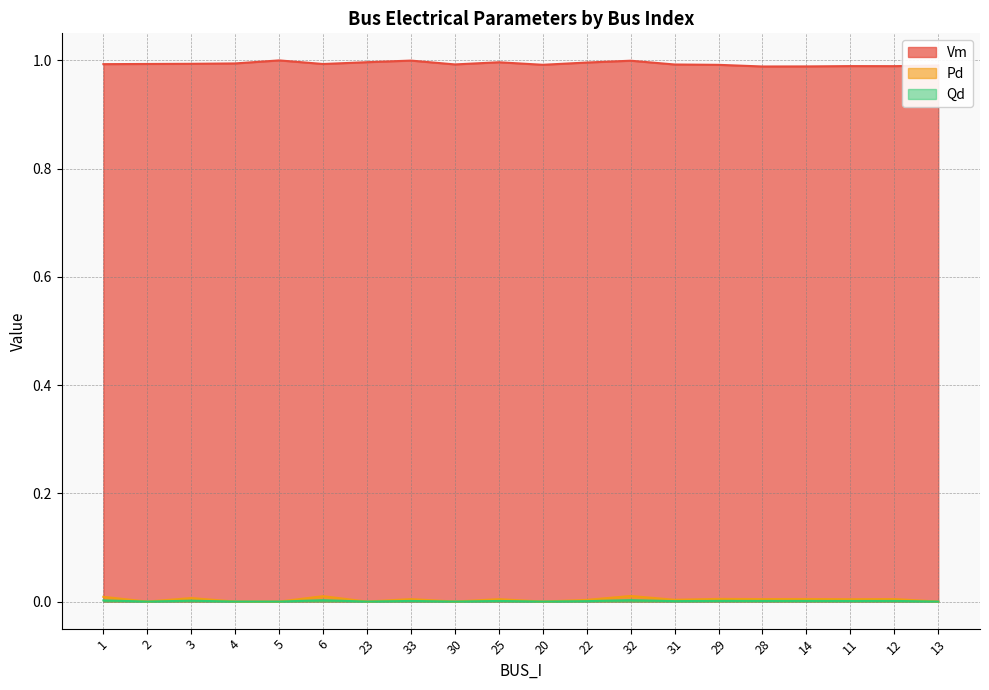

Between 2 and 32, which is larger?

32